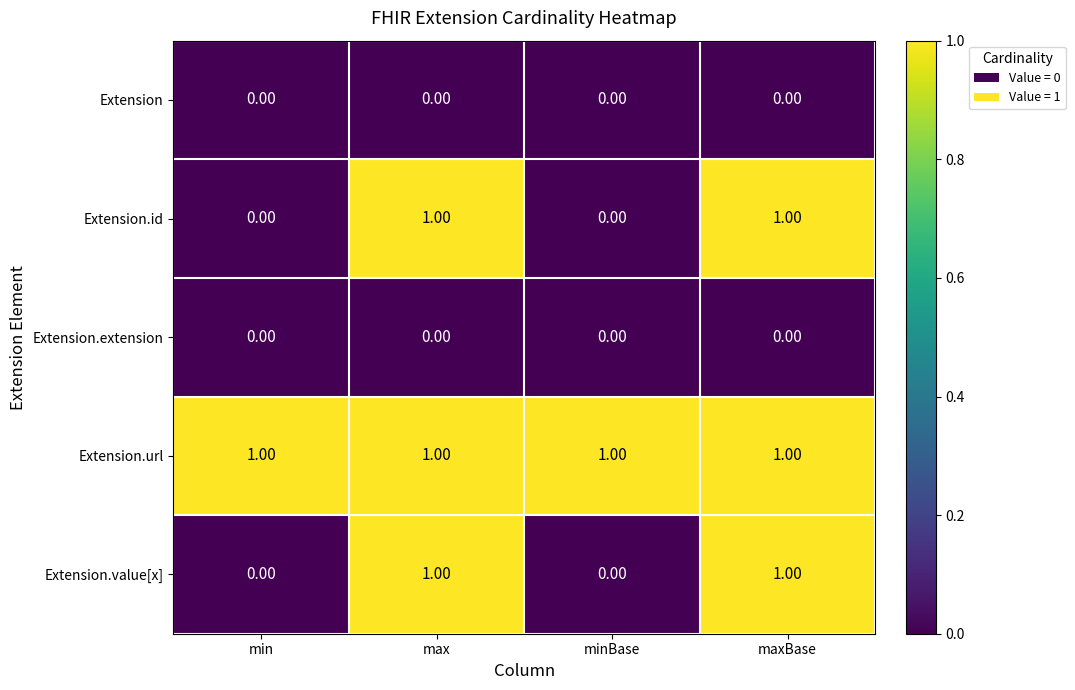

Which series has the largest total across all categories?

Extension.url